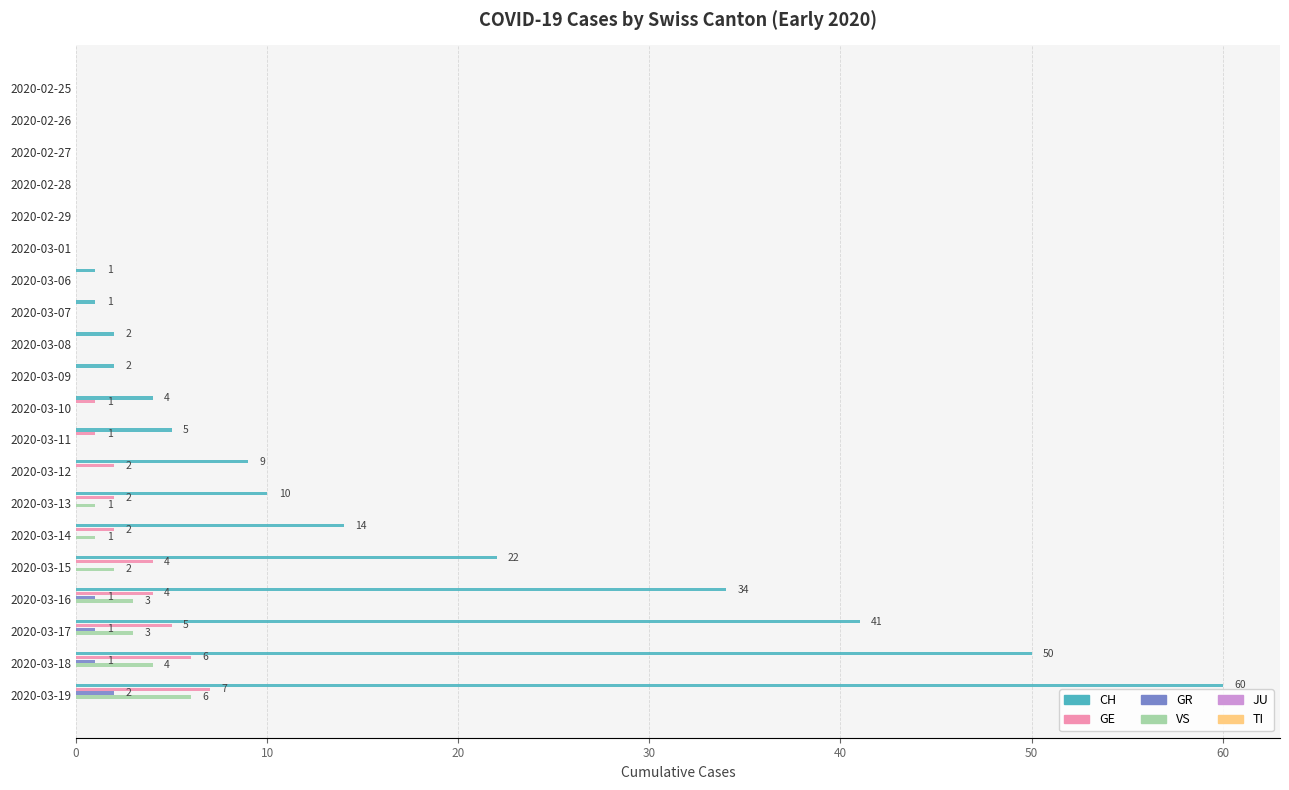

Which series has the largest range (max minus min)?

CH